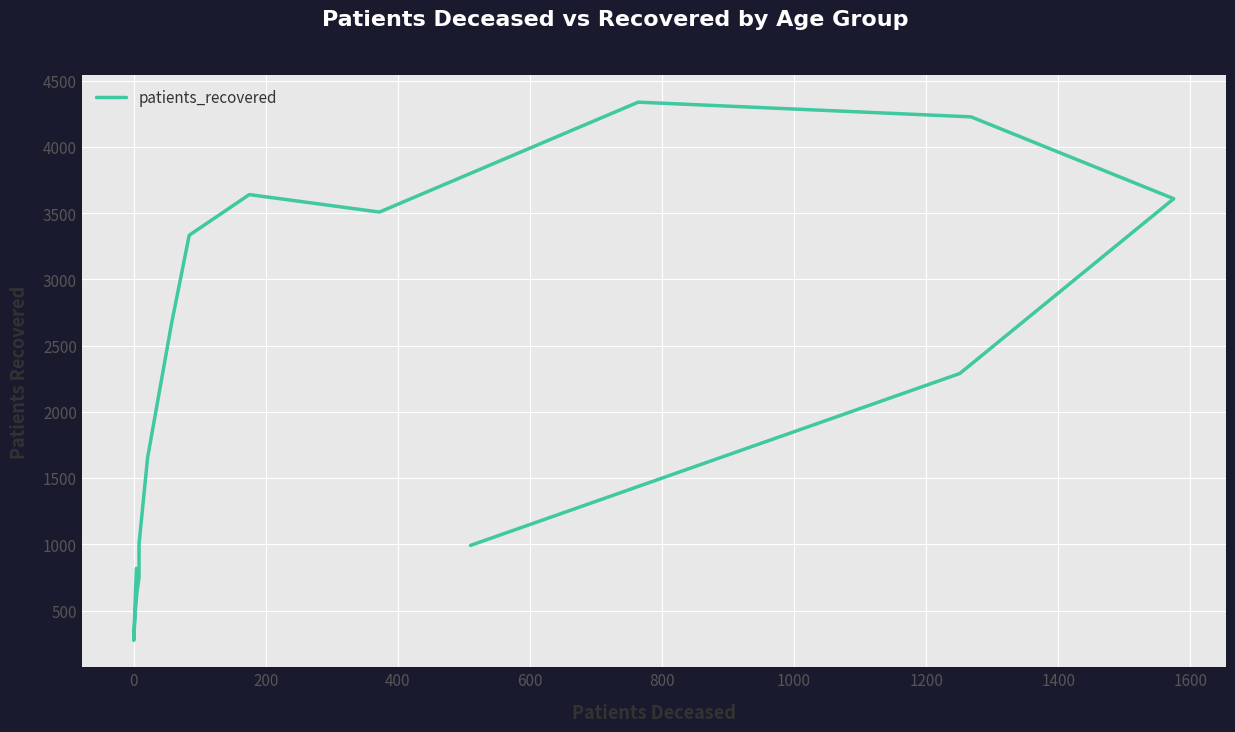

What is the greatest value displayed?

4339